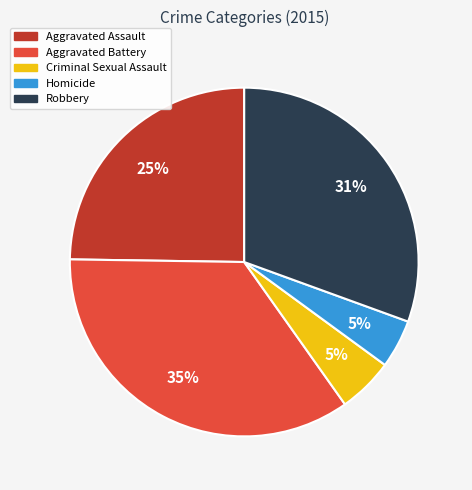

Is Aggravated Assault the majority of the pie?

No